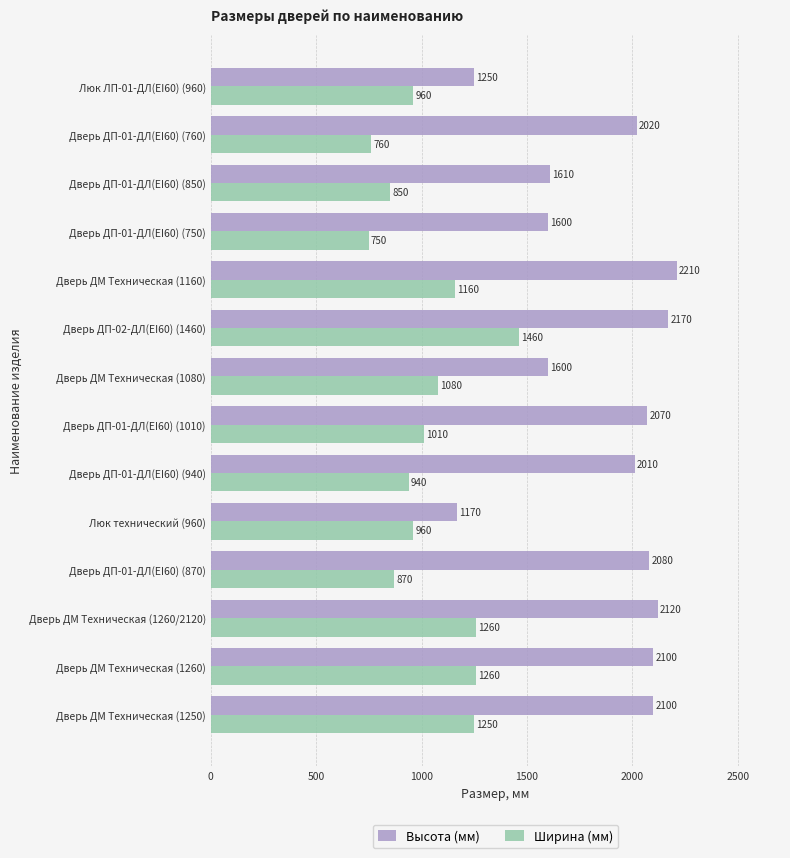

What are all the series names shown in the legend?

Высота (мм), Ширина (мм)